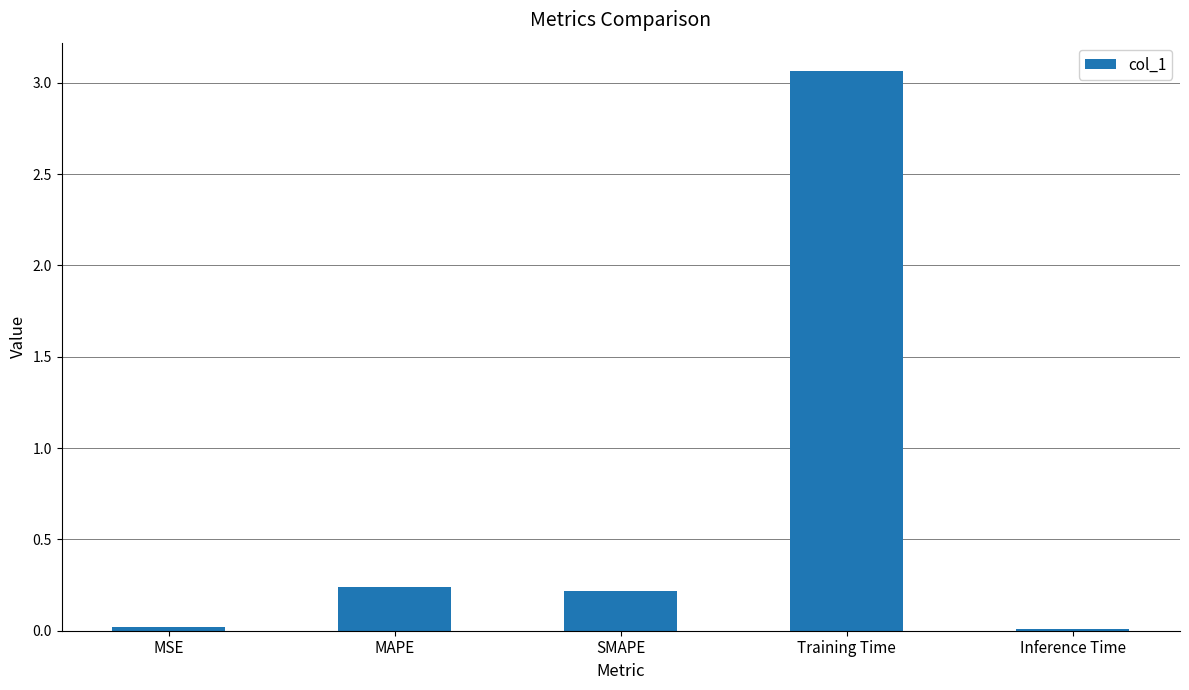

What position from the left is SMAPE?

3